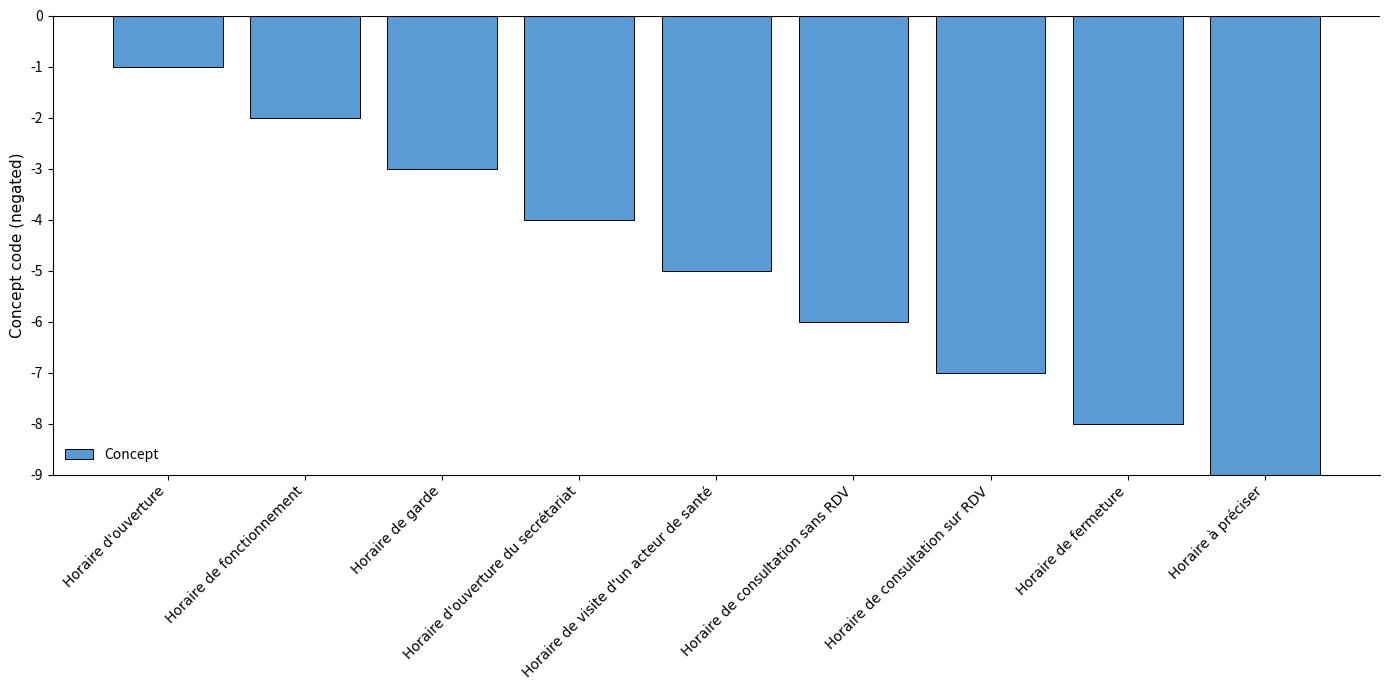

Rank the categories by value from highest to lowest.

Horaire d'ouverture, Horaire de fonctionnement, Horaire de garde, Horaire d'ouverture du secrétariat, Horaire de visite d'un acteur de santé, Horaire de consultation sans RDV, Horaire de consultation sur RDV, Horaire de fermeture, Horaire à préciser